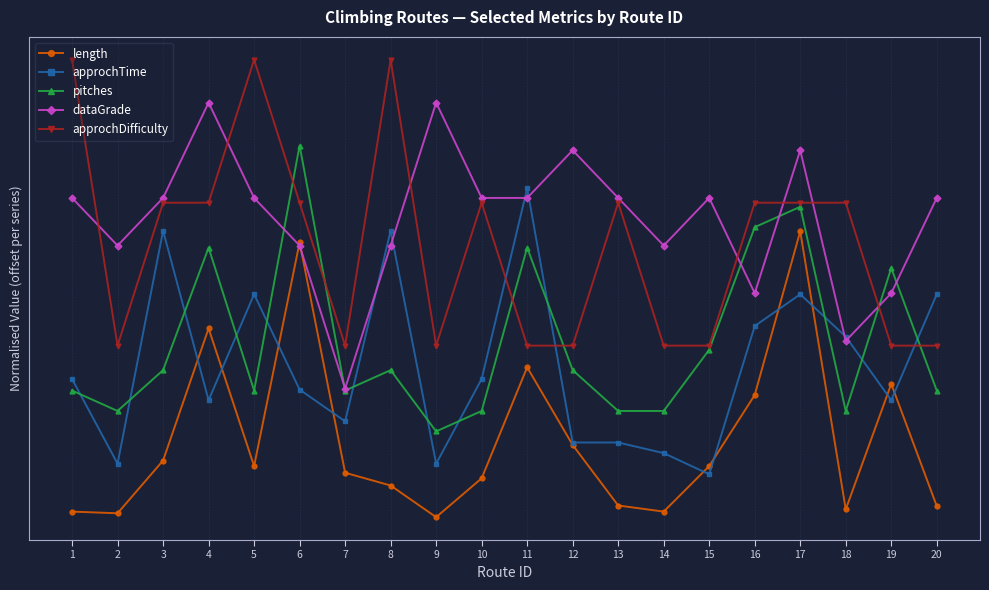

Does the chart have visible grid lines?

Yes